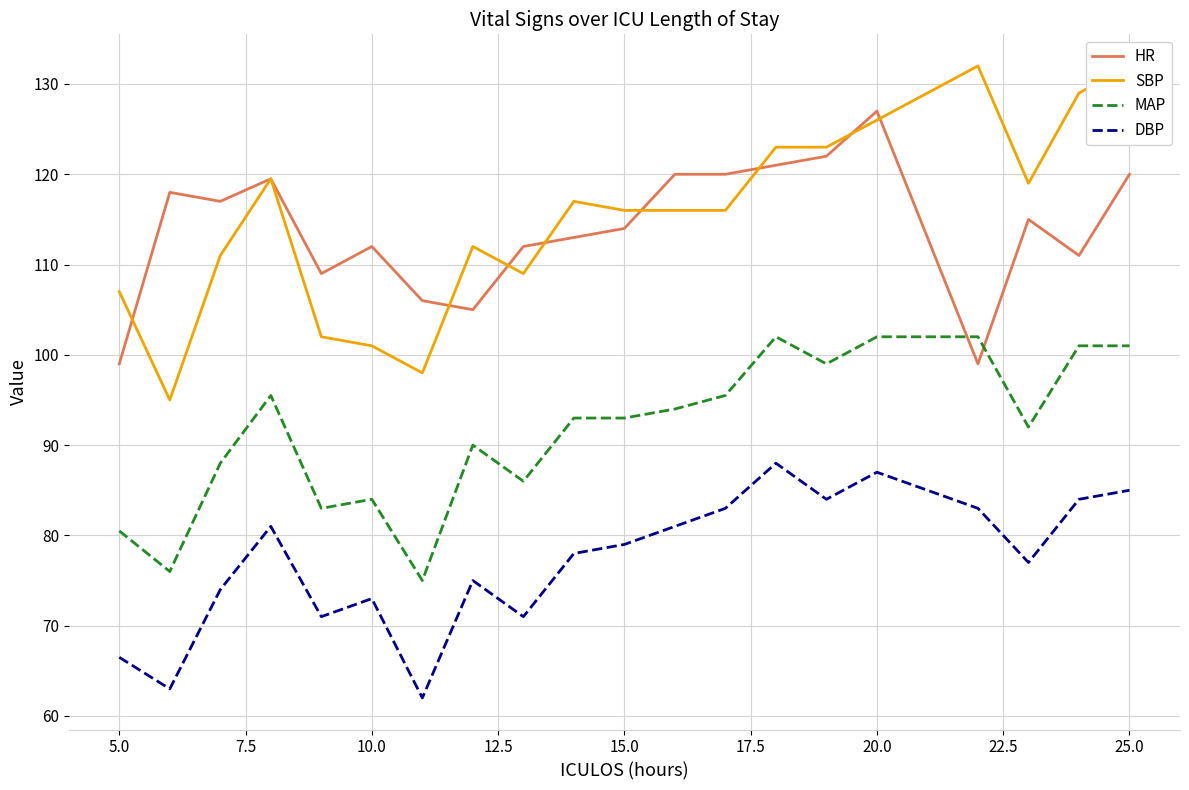

Is it true that HR equals 120.0 at 25.0?

True